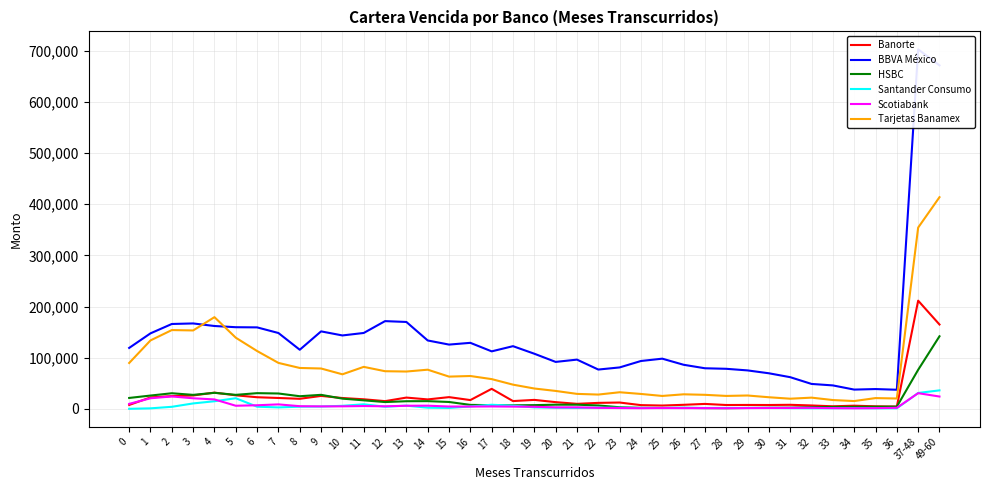

What is the difference between the Santander Consumo values at 14 and 37-48?

28692